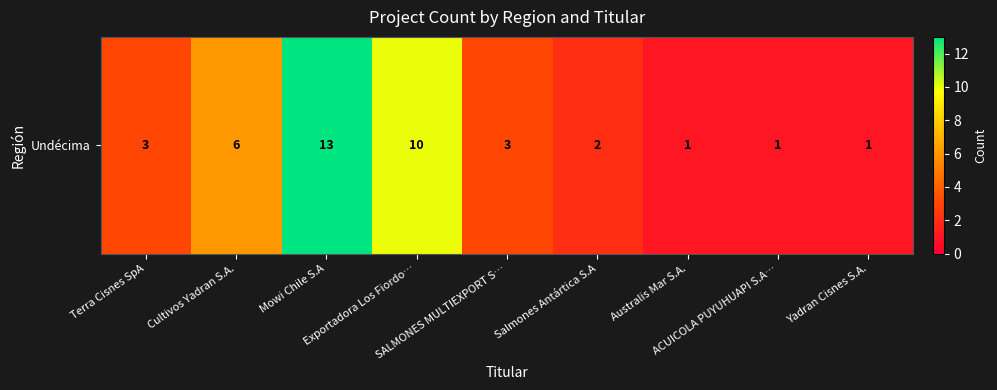

What is the average value?

4